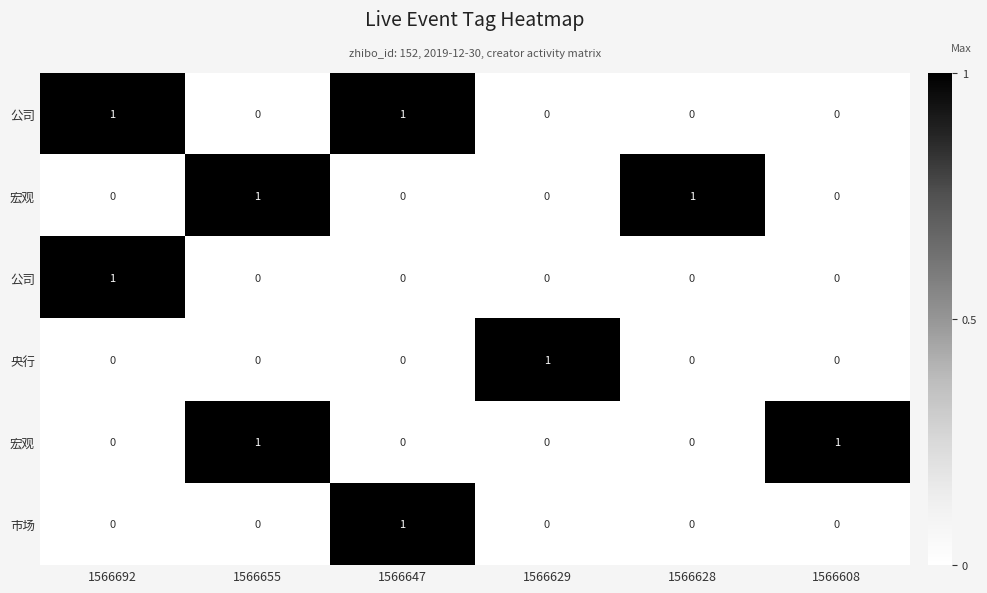

Which category has the highest value across all series?

1566692